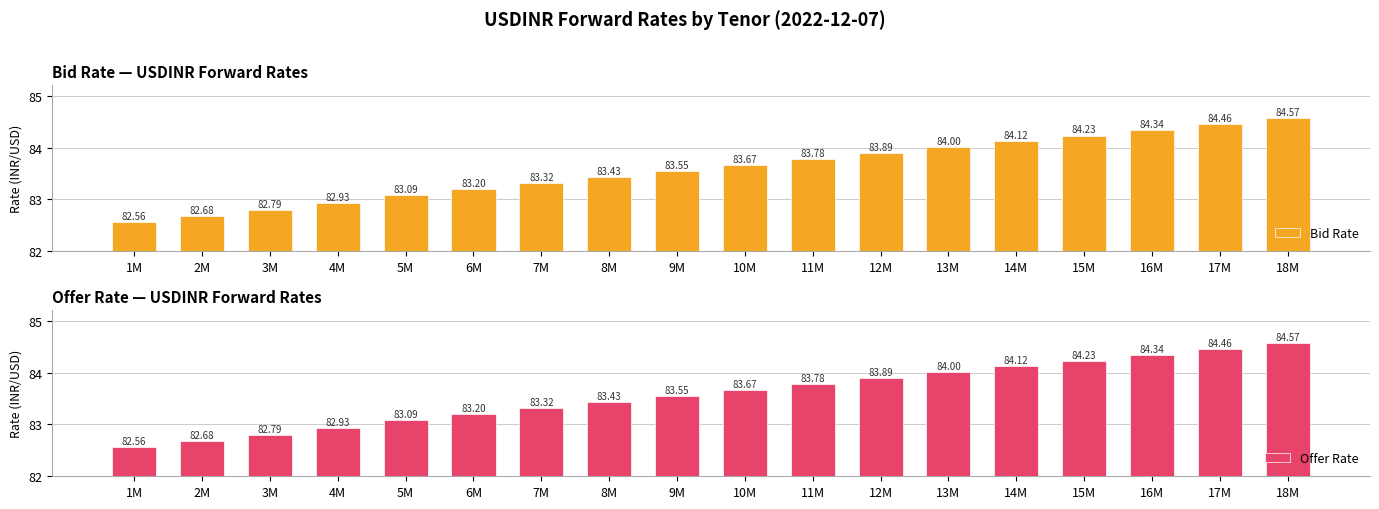

Reading left to right, what are all the values shown in this chart?

Bid Rate: 1M=82.6	2M=82.7	3M=82.8	4M=82.9	5M=83.1	6M=83.2	7M=83.3	8M=83.4	9M=83.5	10M=83.7	11M=83.8	12M=83.9	13M=84.0	14M=84.1	15M=84.2	16M=84.3	17M=84.5	18M=84.6
Offer Rate: 1M=82.6	2M=82.7	3M=82.8	4M=82.9	5M=83.1	6M=83.2	7M=83.3	8M=83.4	9M=83.5	10M=83.7	11M=83.8	12M=83.9	13M=84.0	14M=84.1	15M=84.2	16M=84.3	17M=84.5	18M=84.6